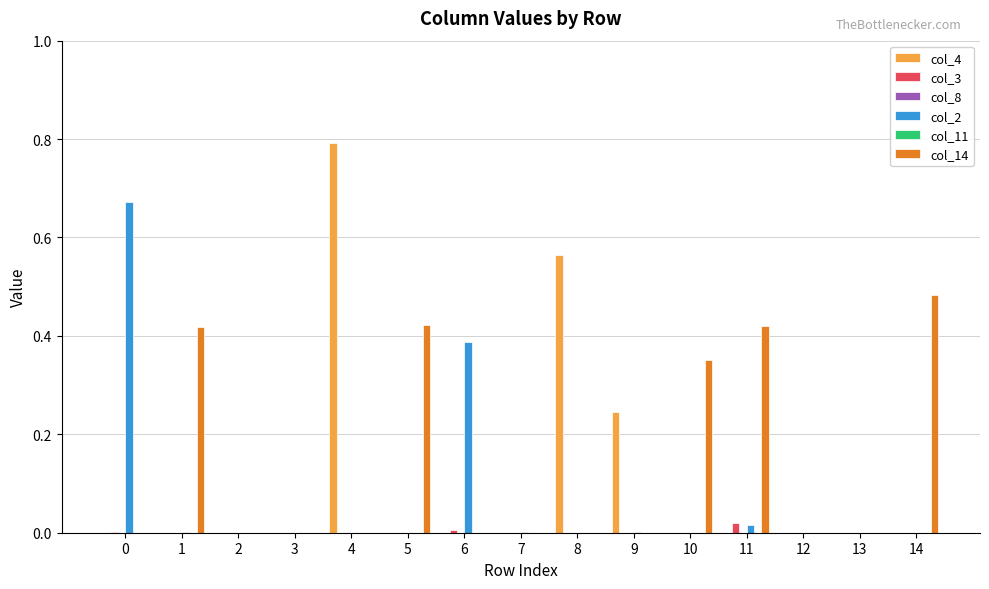

At which category is the sum across all series the highest?

4